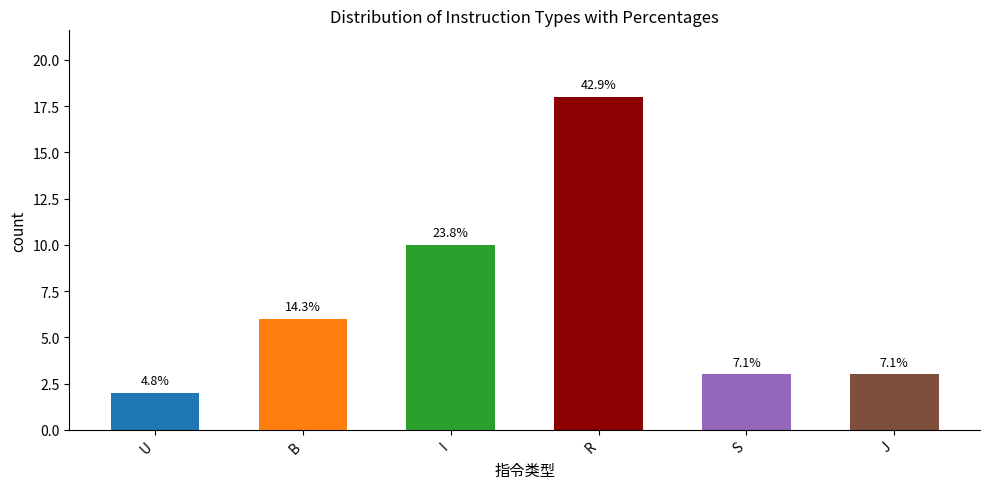

The chart shows a value of 3 at U. True or false?

False